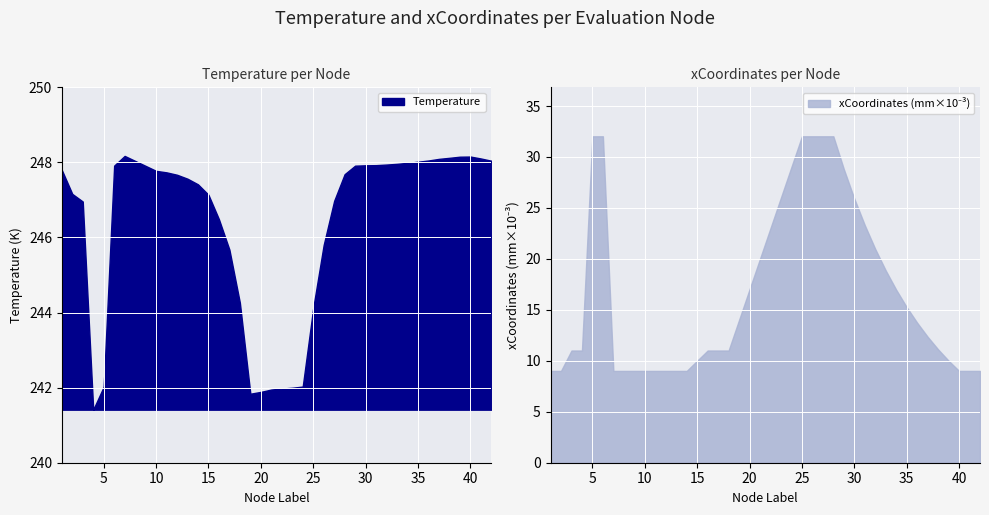

What is the total value across all series at 6?

279.9